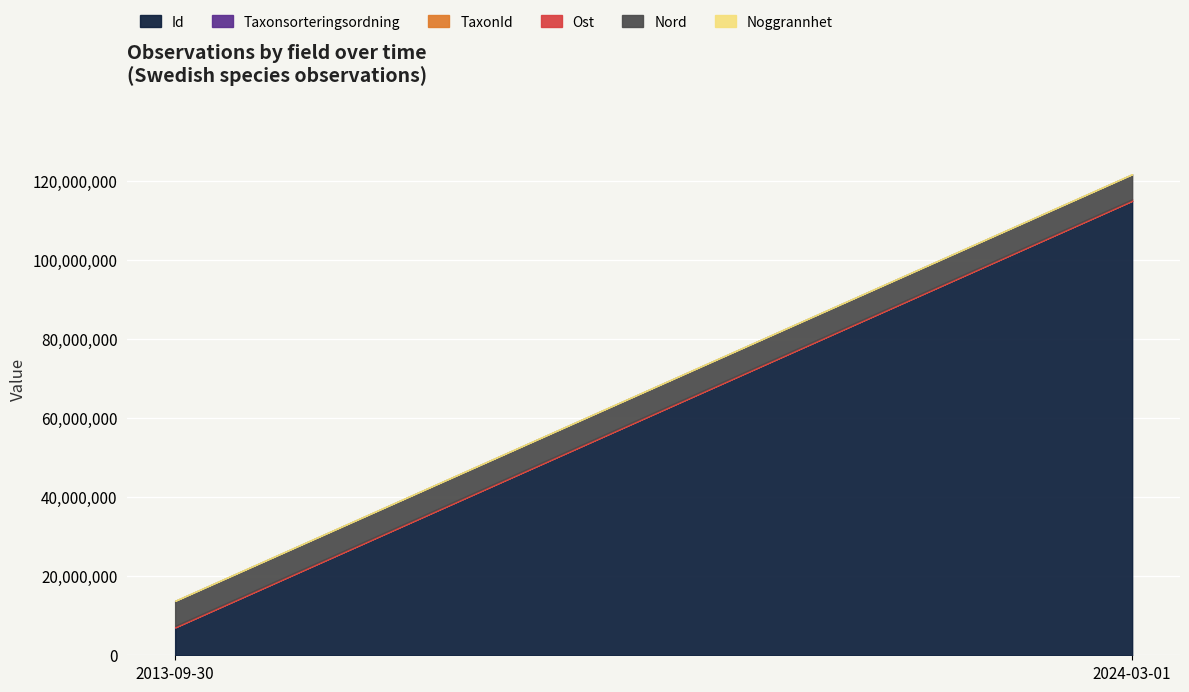

Which series has the largest range (max minus min)?

Id